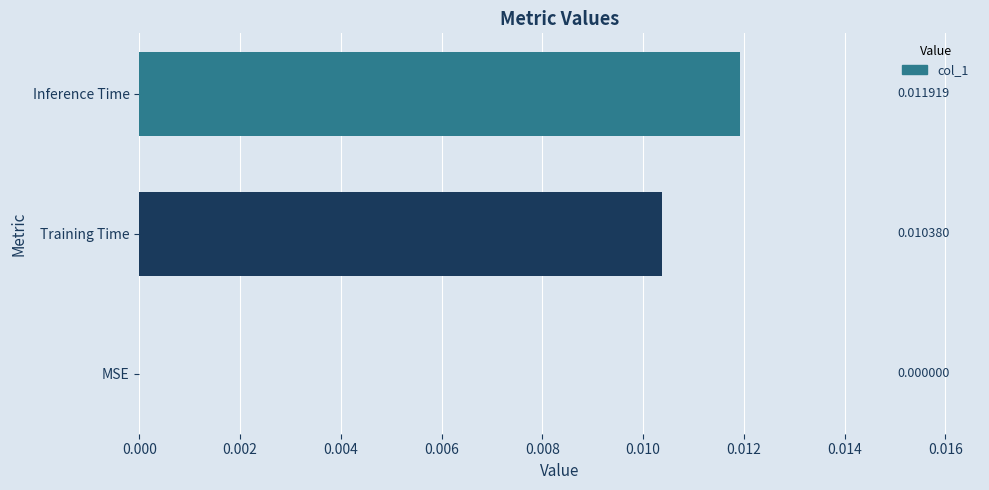

Which label corresponds to the largest value in the chart?

Inference Time